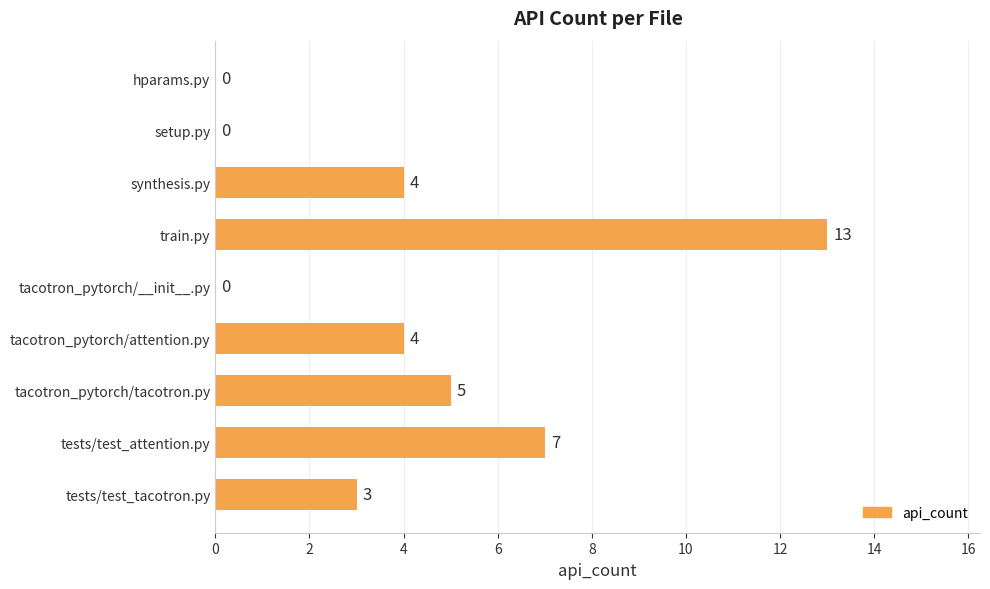

The value at tacotron_pytorch/attention.py is 4. True or false?

True